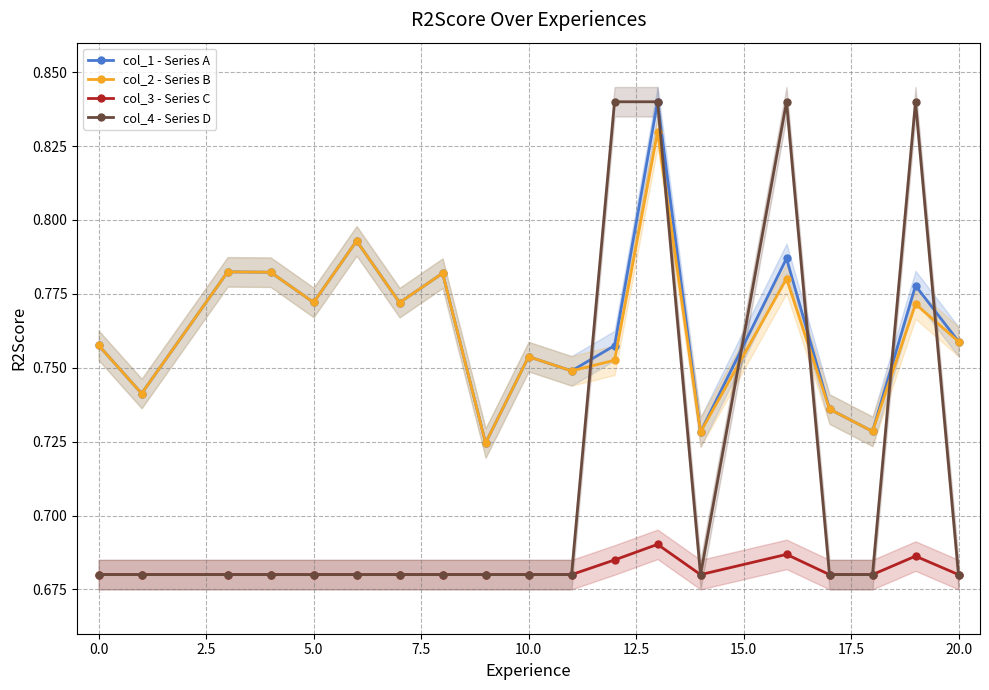

In col_2 - Series B, how many points are higher than both neighbors (excluding endpoints)?

7